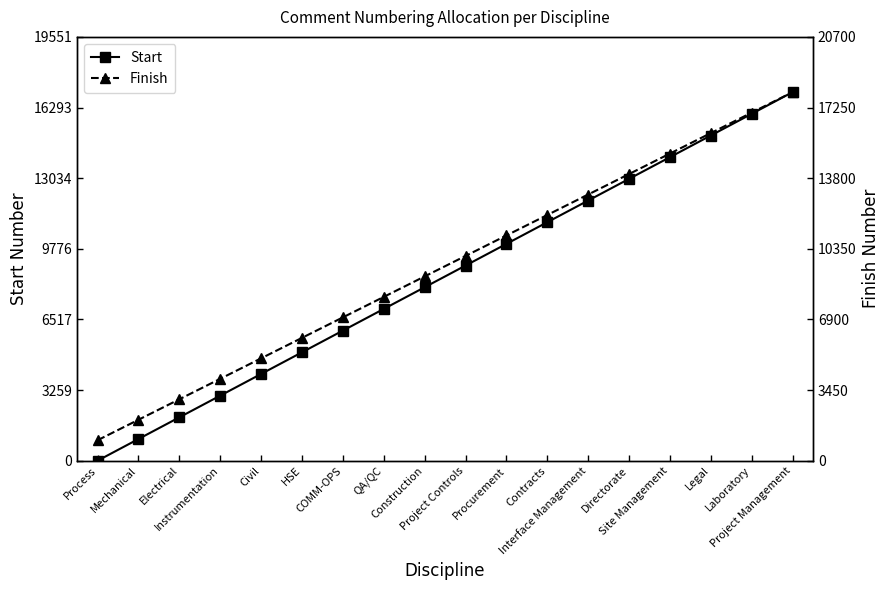

Is the value of Start at Contracts greater than the value of Finish at Mechanical?

Yes